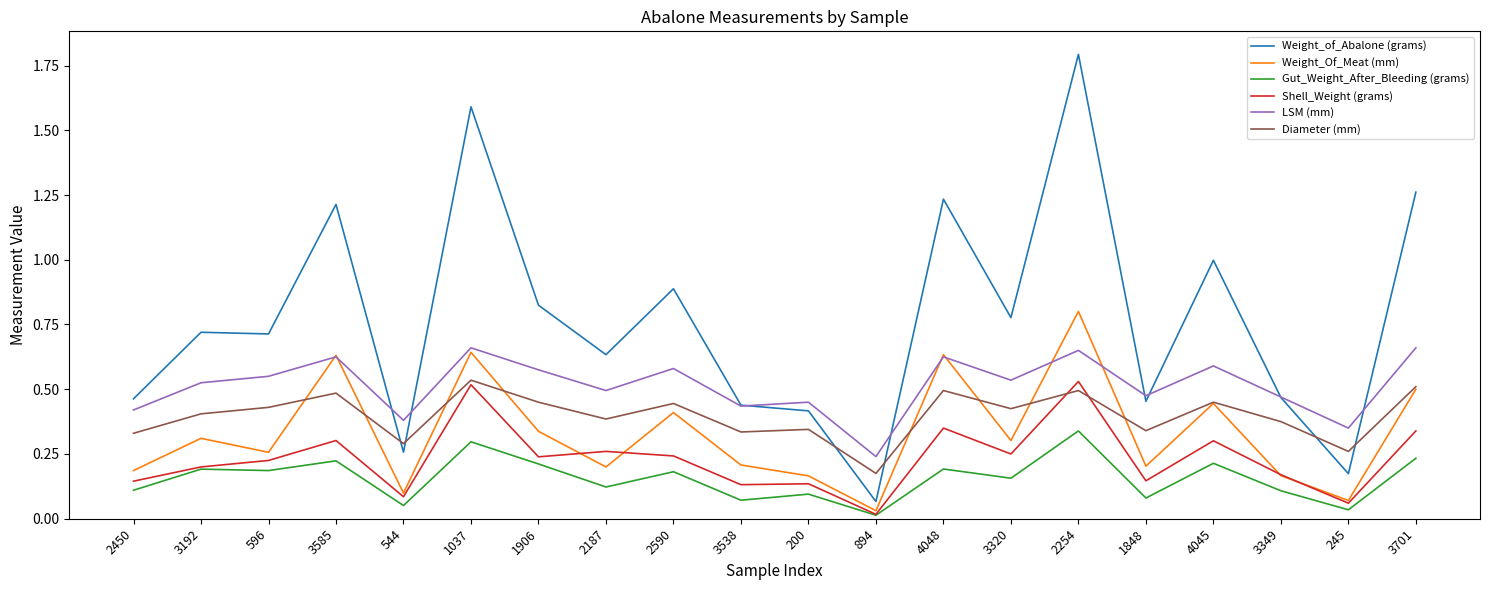

Which category has the highest value in the Gut_Weight_After_Bleeding (grams) series?

2254